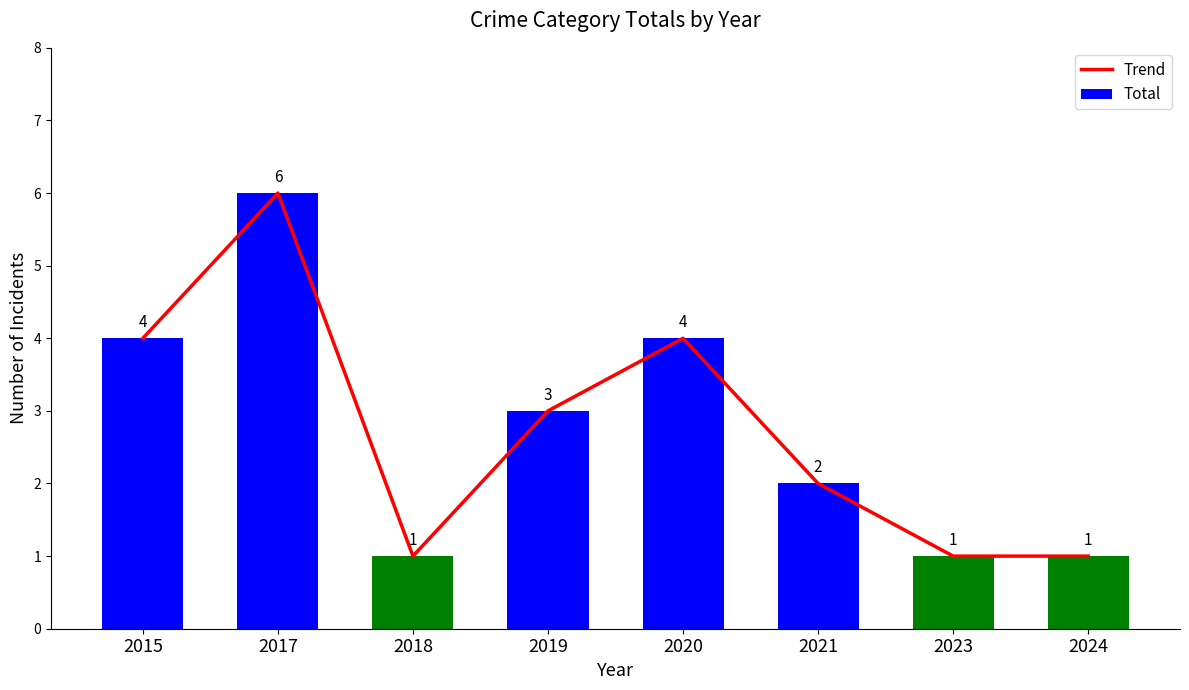

What is the value of the Trend bar at the 1st from the left?

4